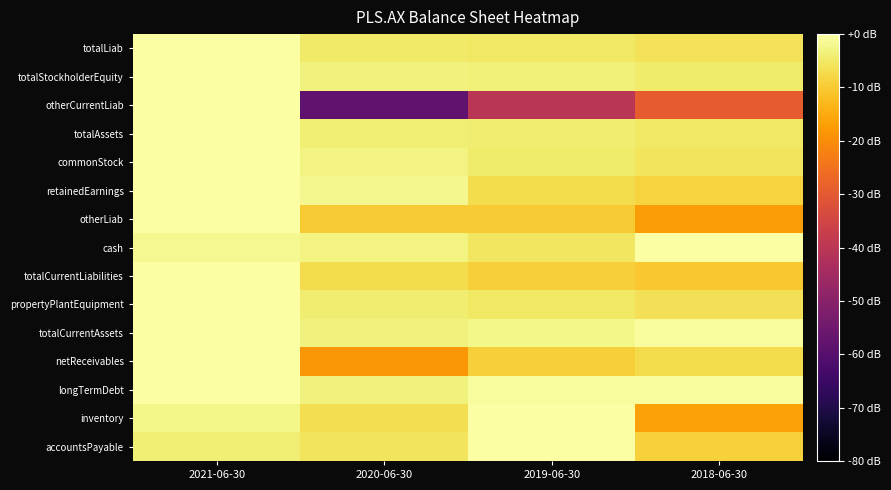

At 2018-06-30, list the series in order from largest to smallest.

cash, totalCurrentAssets, longTermDebt, totalStockholderEquity, totalAssets, commonStock, totalLiab, propertyPlantEquipment, netReceivables, retainedEarnings, accountsPayable, totalCurrentLiabilities, inventory, otherLiab, otherCurrentLiab